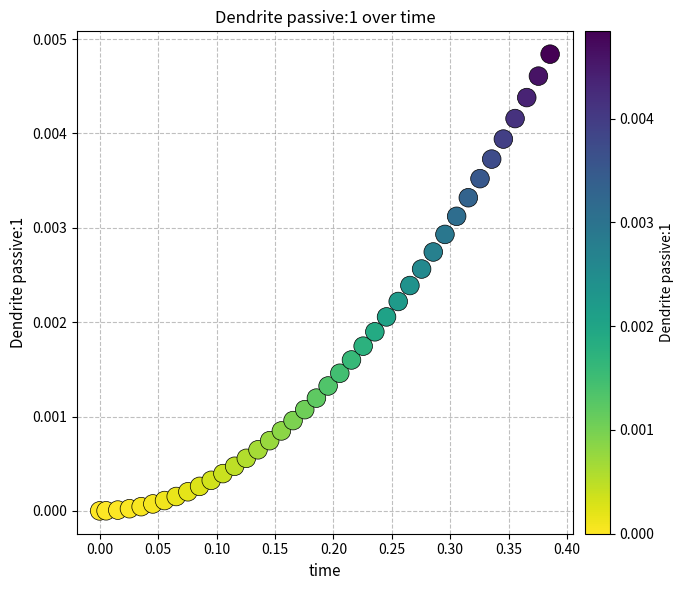

What is the range of X values (max minus min)?

0.4